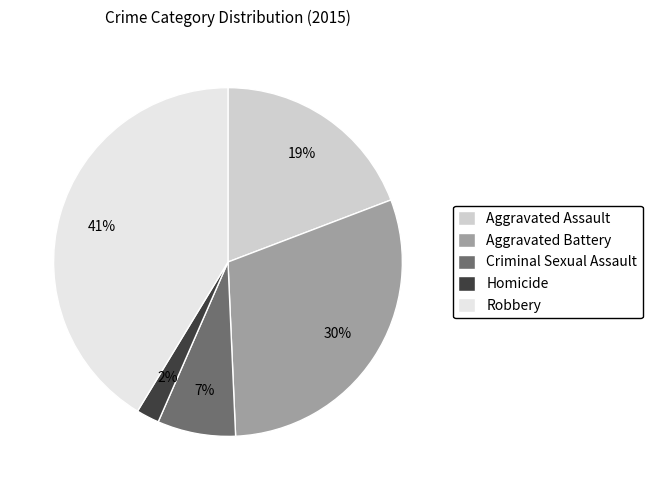

How many slices are in this pie chart?

5